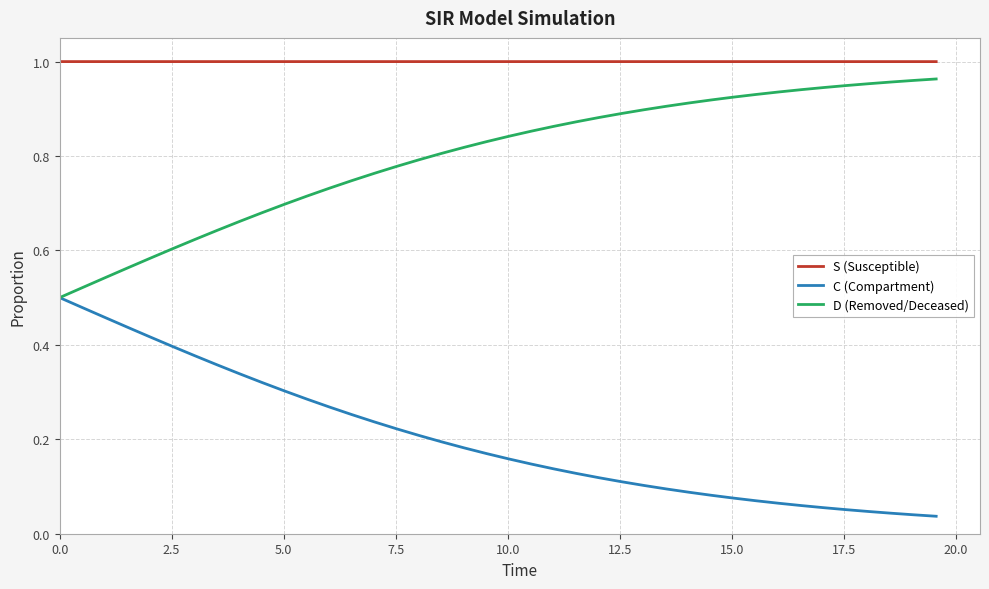

True or false: S (Susceptible) and D (Removed/Deceased) cross at least once.

False